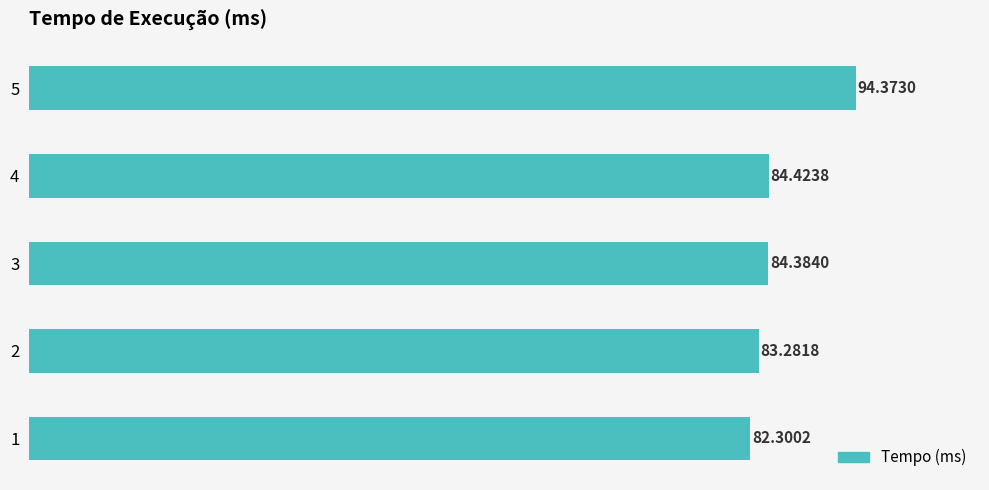

What is the difference between the maximum and minimum values?

12.1